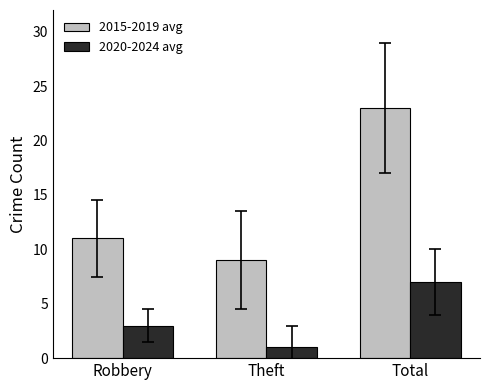

What is the sum of all 2015-2019 avg values?

43